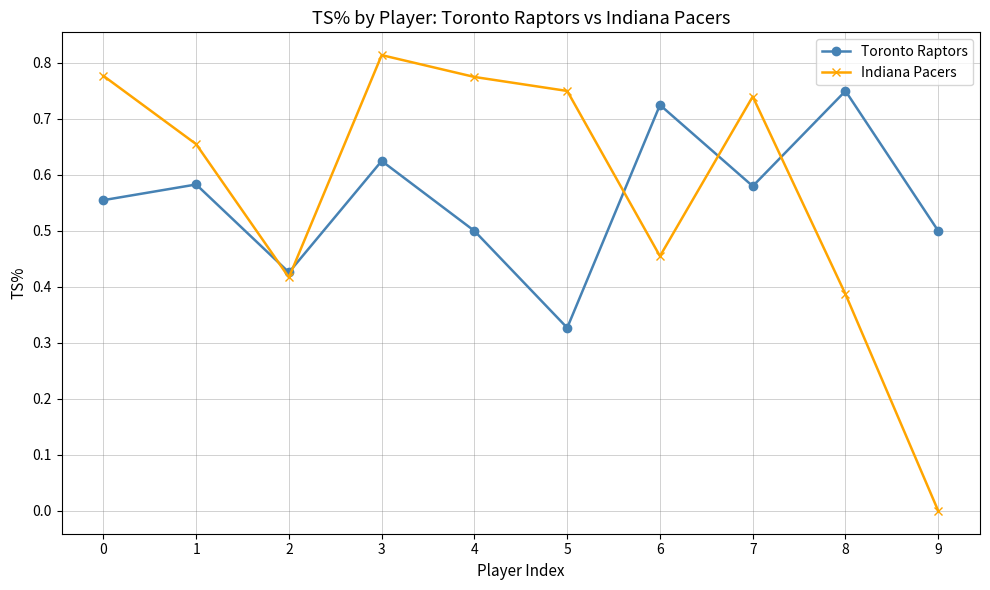

True or false: Toronto Raptors has a value of 0.7 at 4.

False